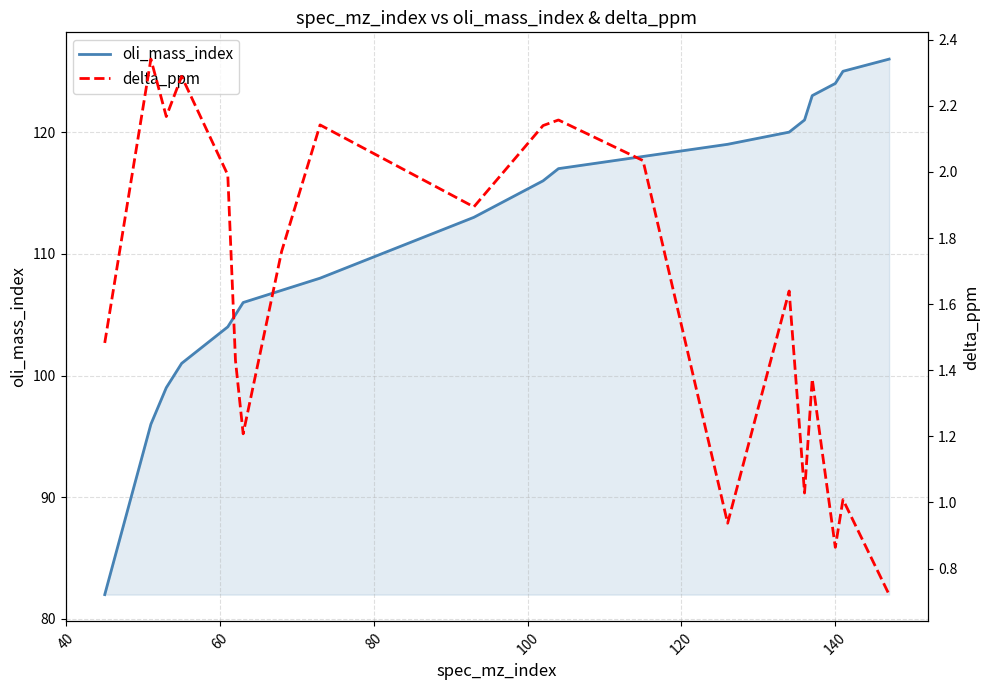

How many data points in delta_ppm are above 1?

17